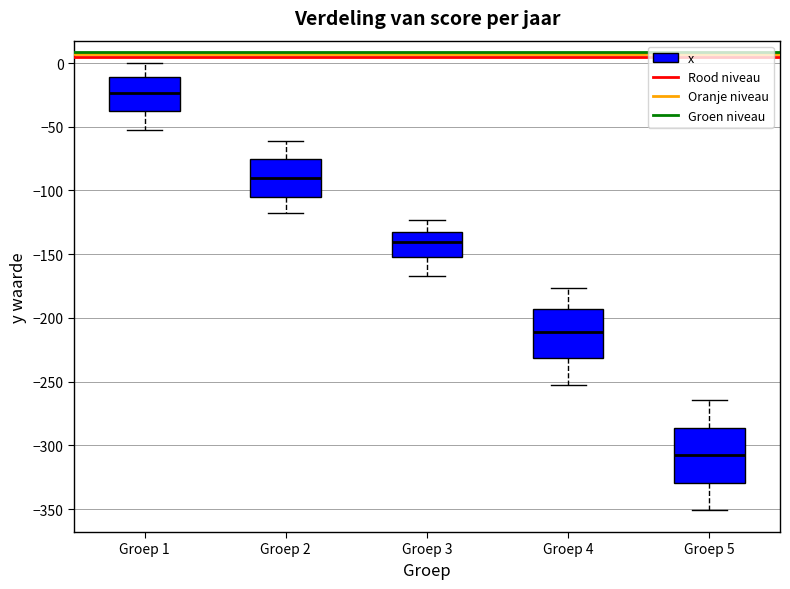

Reading left to right, transcribe this box plot: for each box, give where its median line is, the range the box spans, and where its two whiskers end, as read against the y-axis. The values are not printed on the chart, so give them approximately, as read against the axis.

Groep 1: median -25, box -35 to -10, whiskers -55 to 0
Groep 2: median -90, box -105 to -75, whiskers -115 to -60
Groep 3: median -140, box -150 to -130, whiskers -165 to -125
Groep 4: median -210, box -230 to -195, whiskers -250 to -175
Groep 5: median -305, box -330 to -285, whiskers -350 to -265